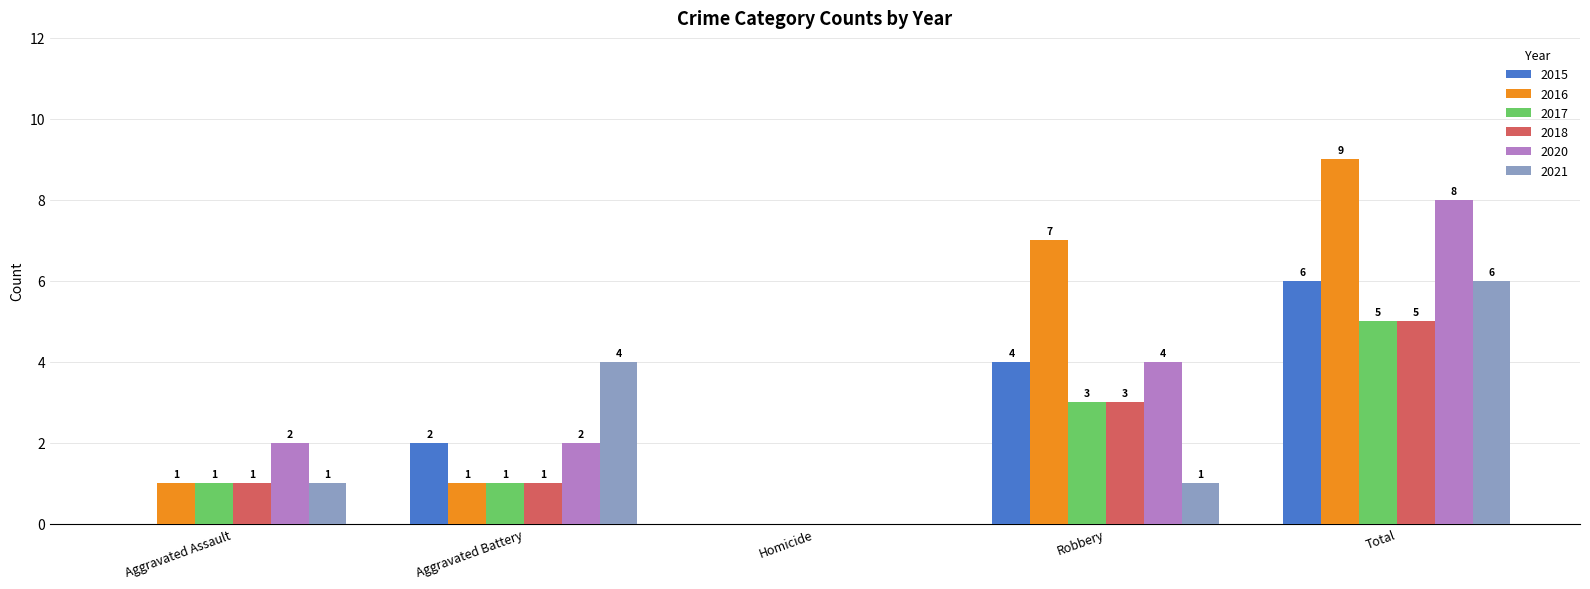

Read the 2017 value at Total.

5